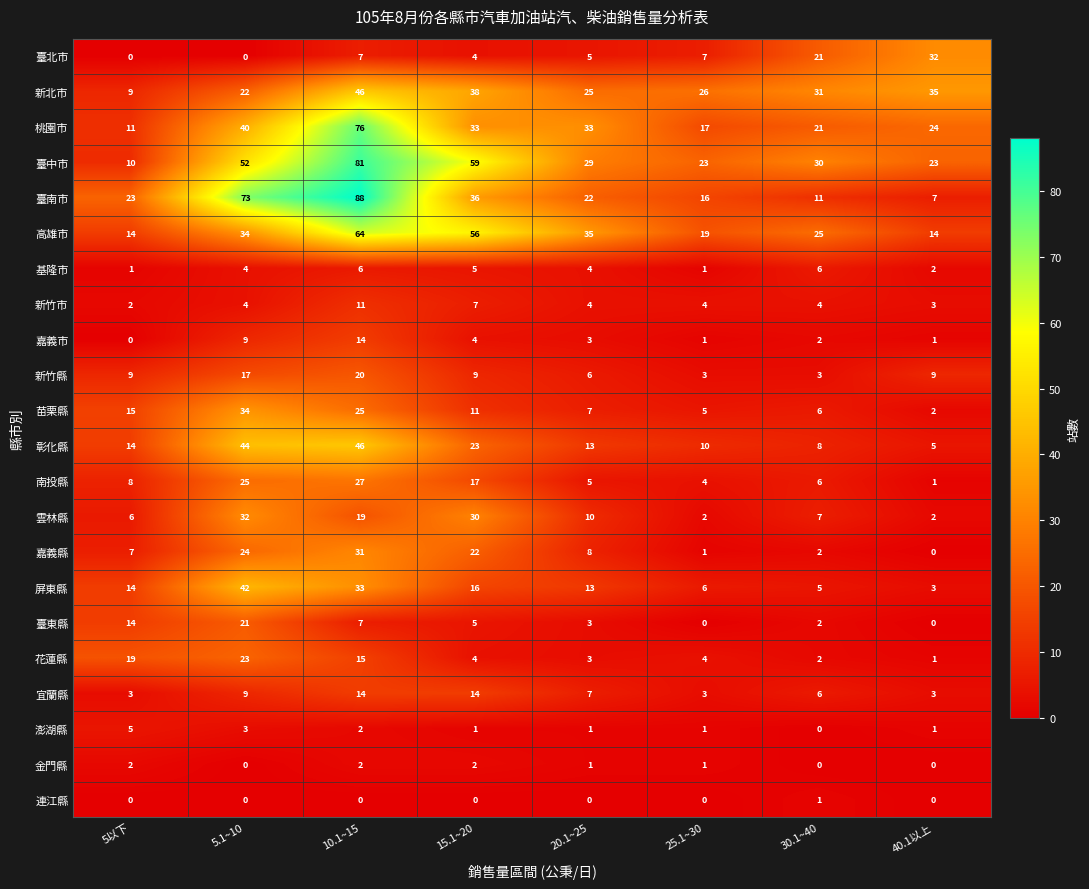

What value does the 臺北市 series have at 25.1~30?

7